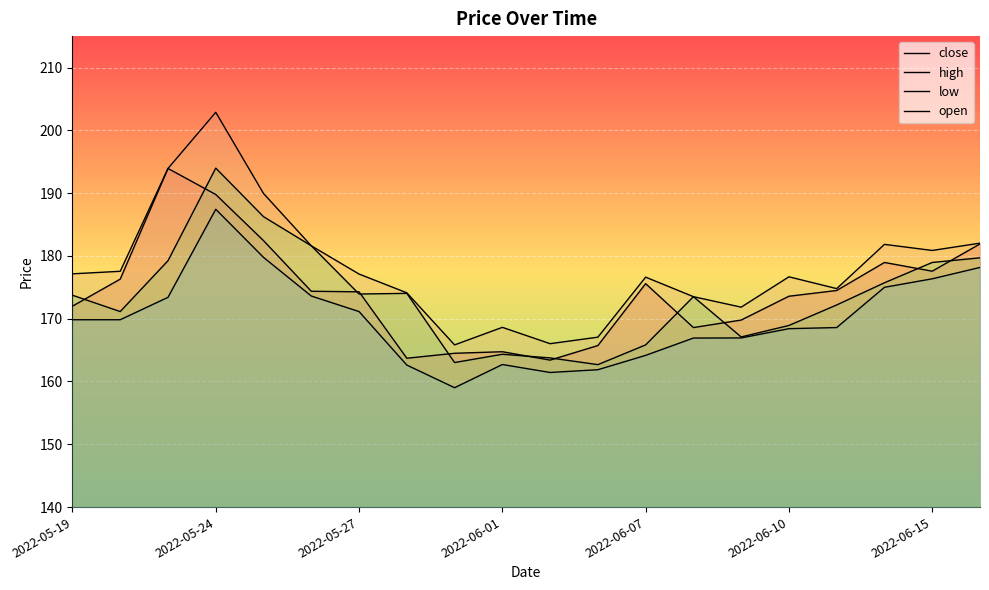

What is the sum of all high values?

3559.9